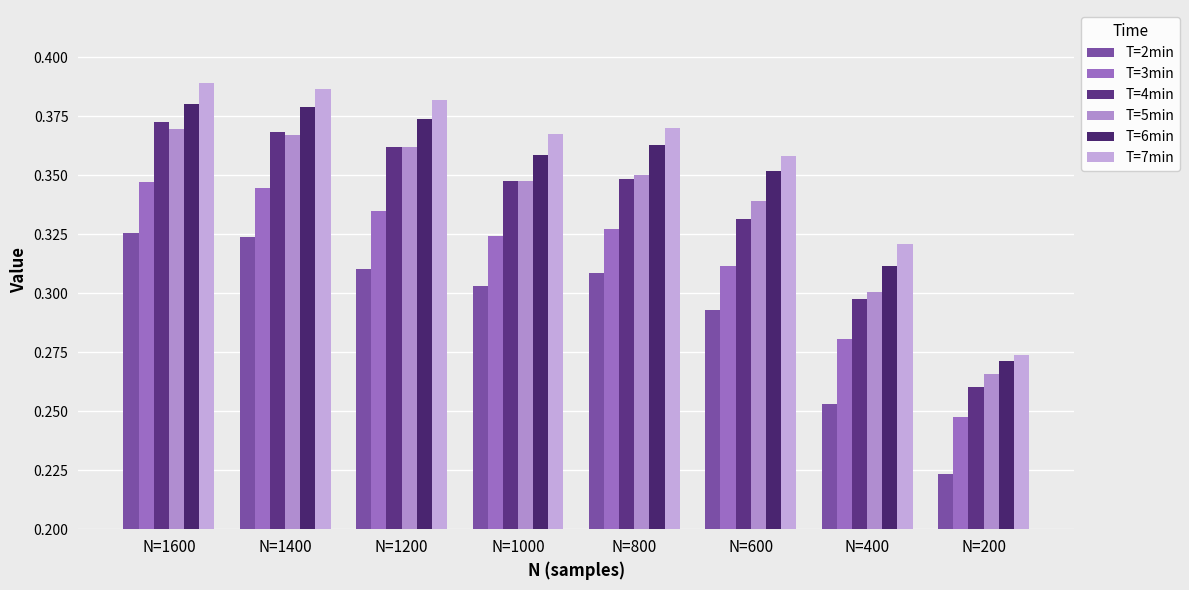

How many bars are there in total?

48